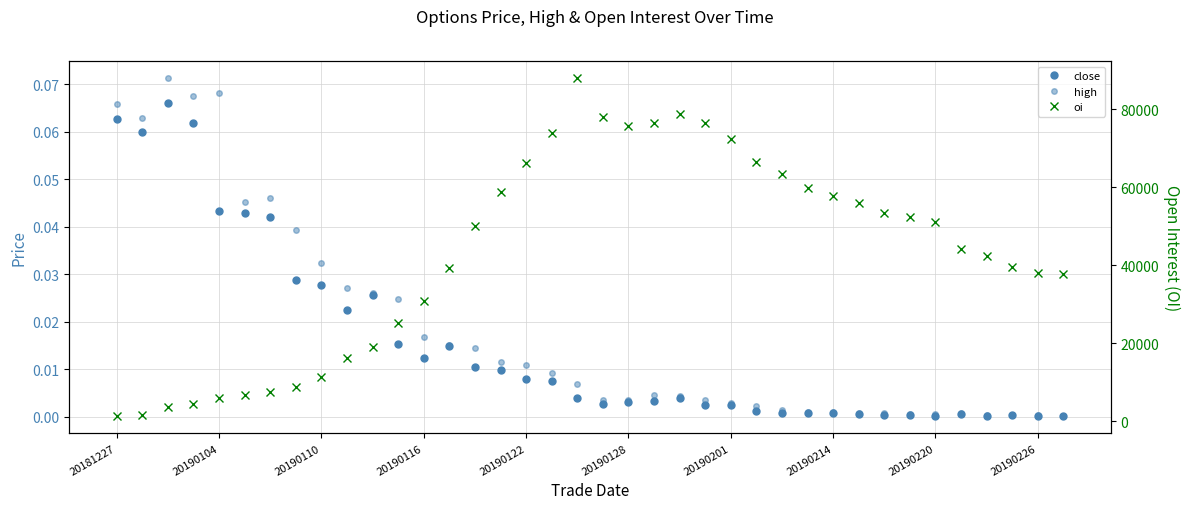

Is the value of oi at 30 greater than the value of close at 20190201?

Yes